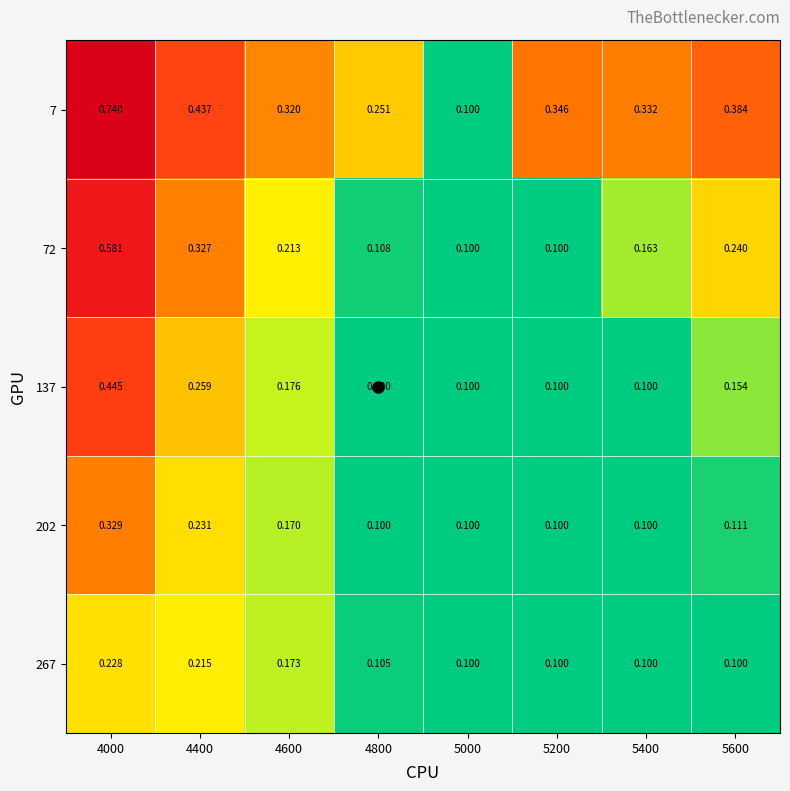

Is the value of 137 at 4400 greater than the value of 267 at 4000?

Yes